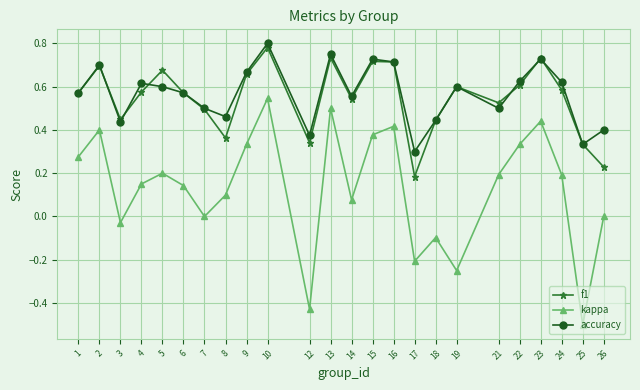

Where is the first local minimum for accuracy?

3